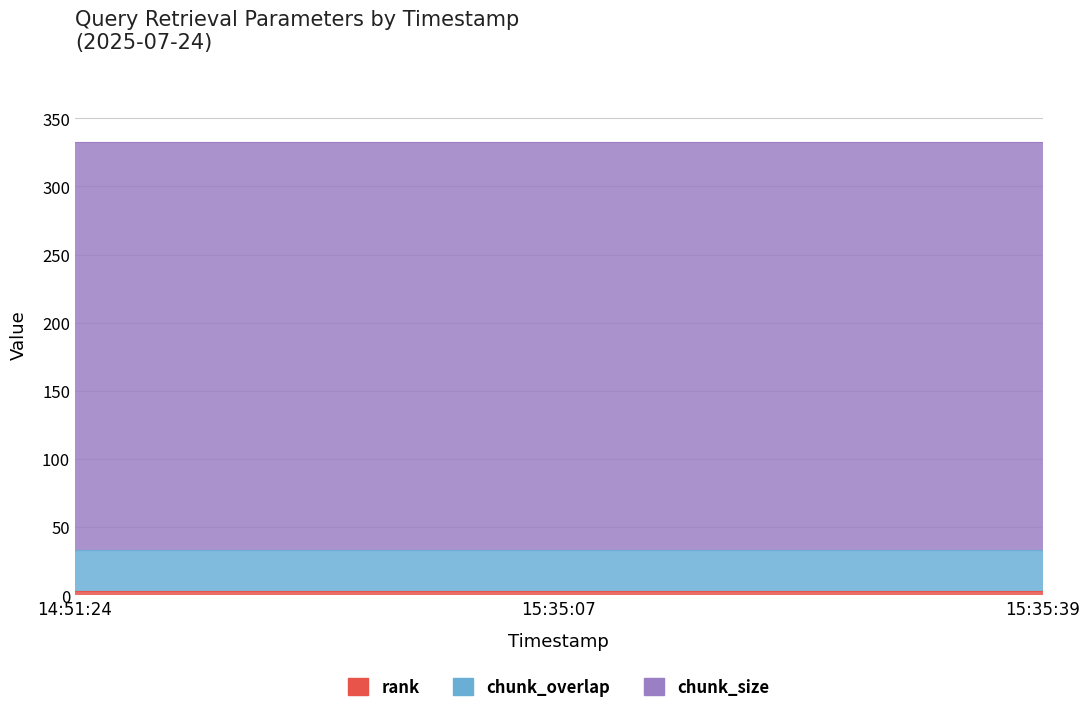

Which category has the highest value in the rank series?

14:51:24